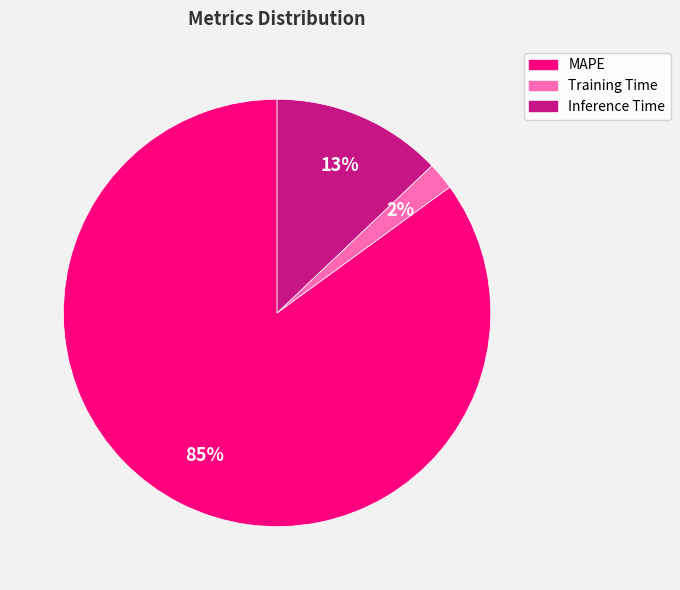

Is the sum of Training Time and MAPE greater than half?

Yes